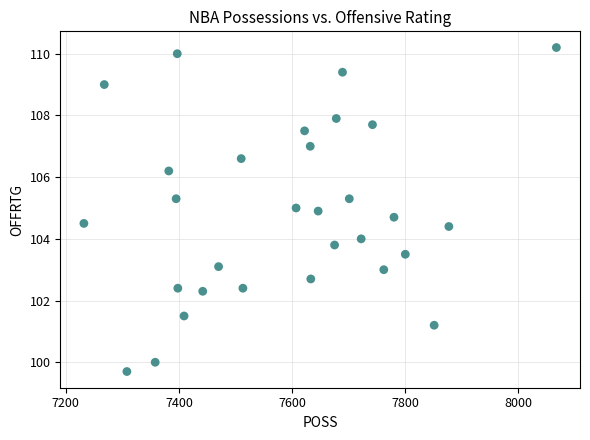

What is the range of X values (max minus min)?

835.0